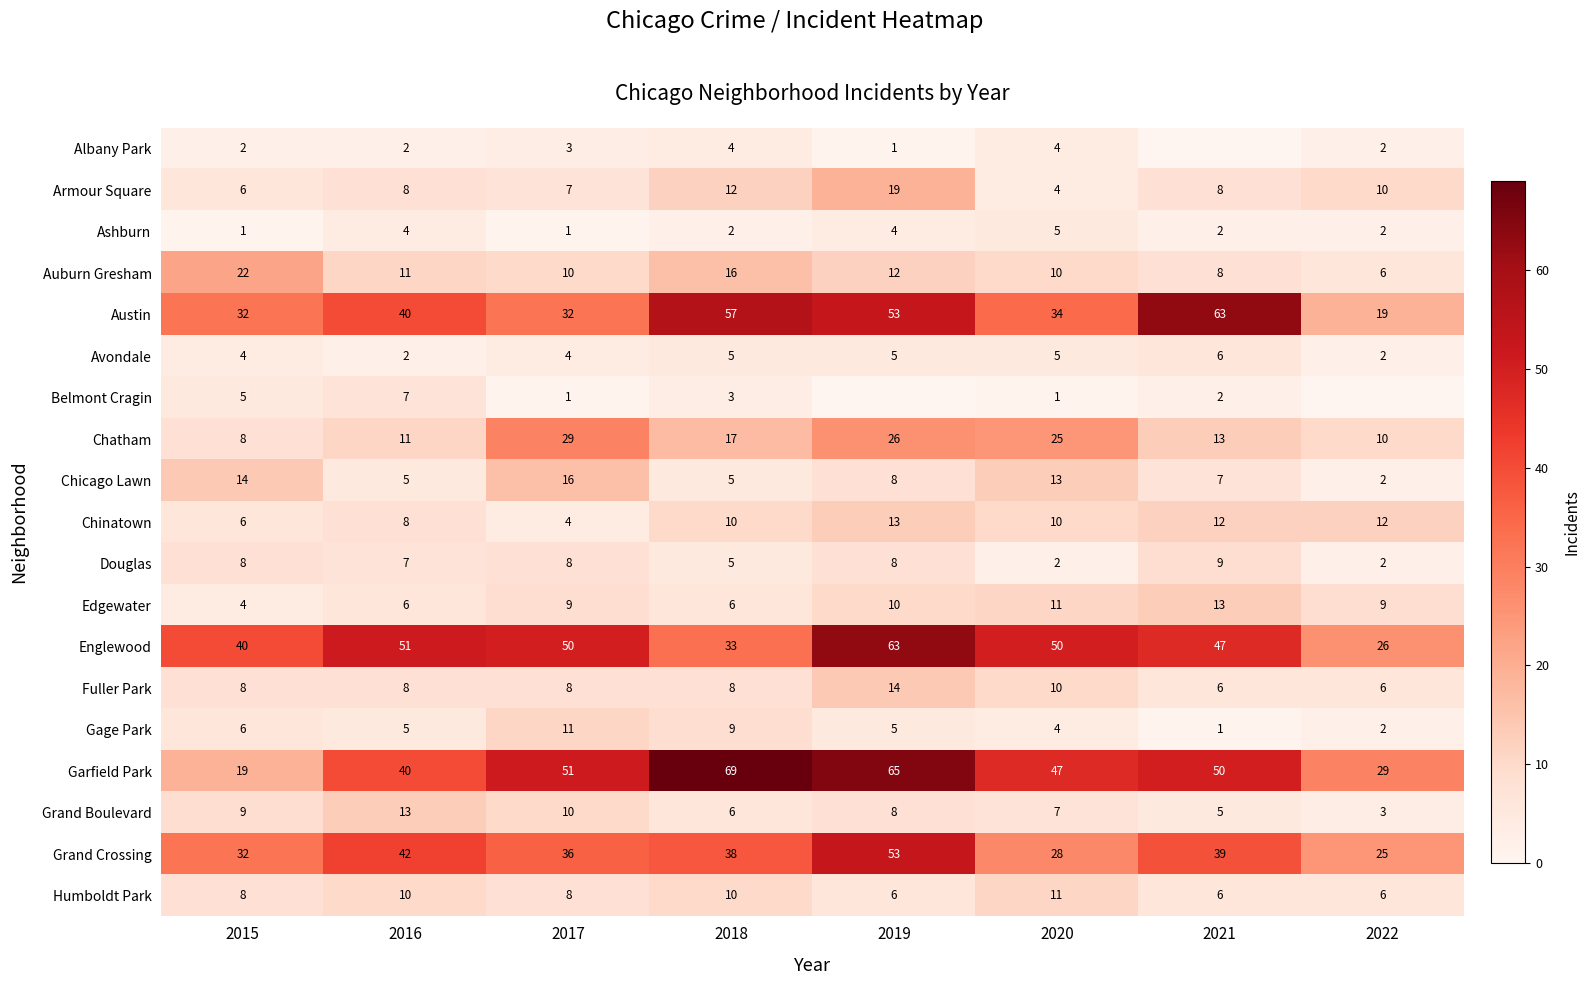

What is the total value across all series at 2020?

281